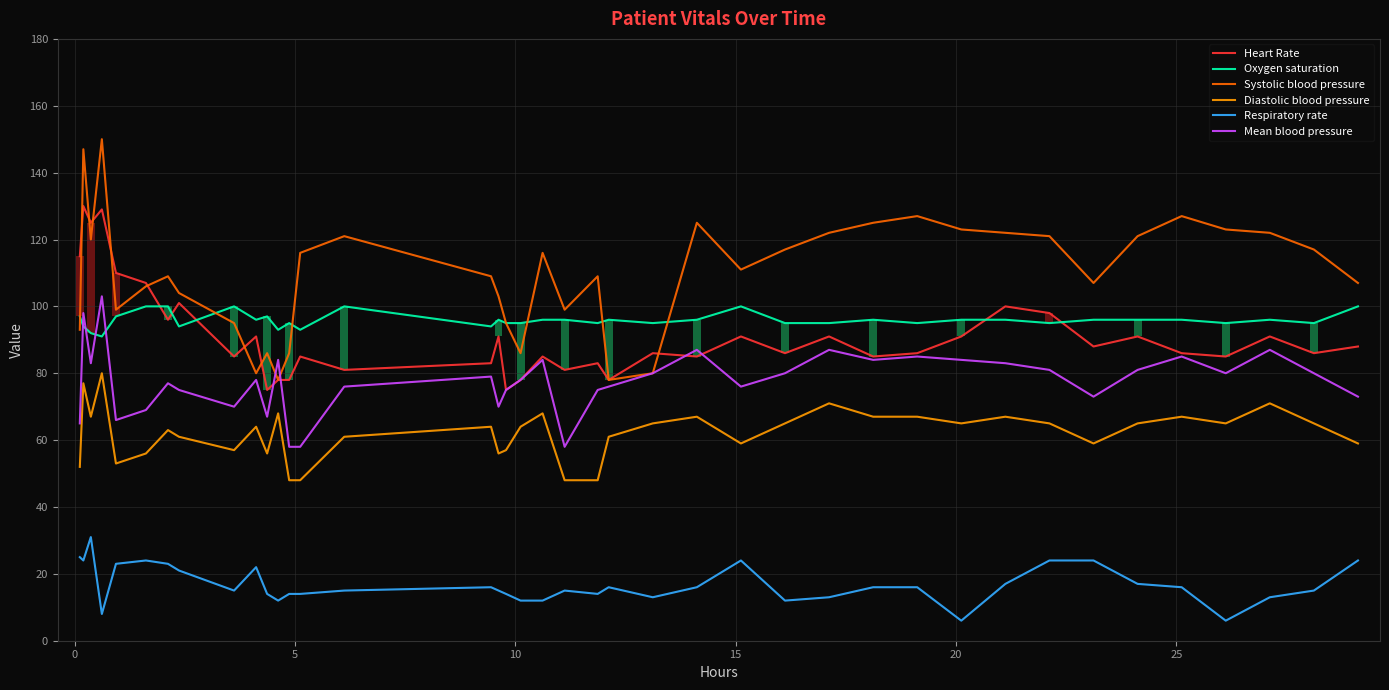

How many values in the Mean blood pressure series are below 79?

20